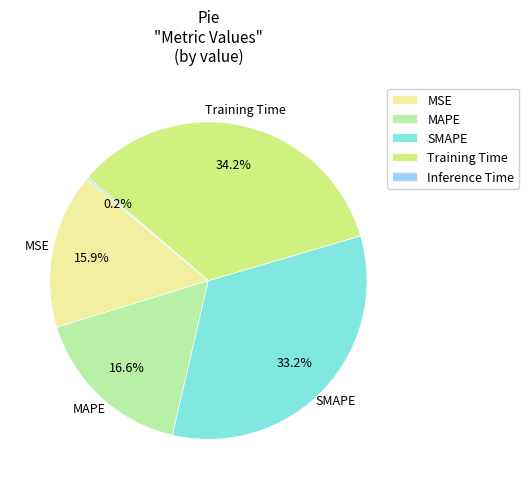

What is the largest slice in the pie chart?

Training Time